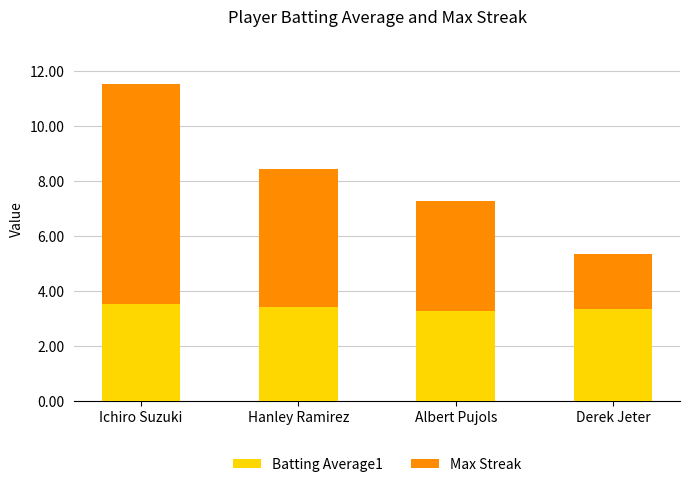

Reading left to right, list the values for the Batting Average1 series.

Ichiro Suzuki=3.5	Hanley Ramirez=3.4	Albert Pujols=3.3	Derek Jeter=3.3